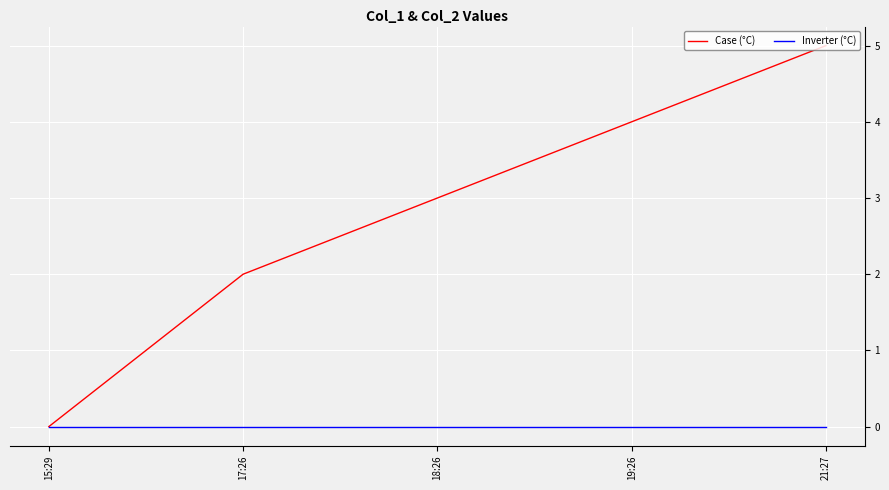

At which category does the chart reach its peak across all series?

21:27